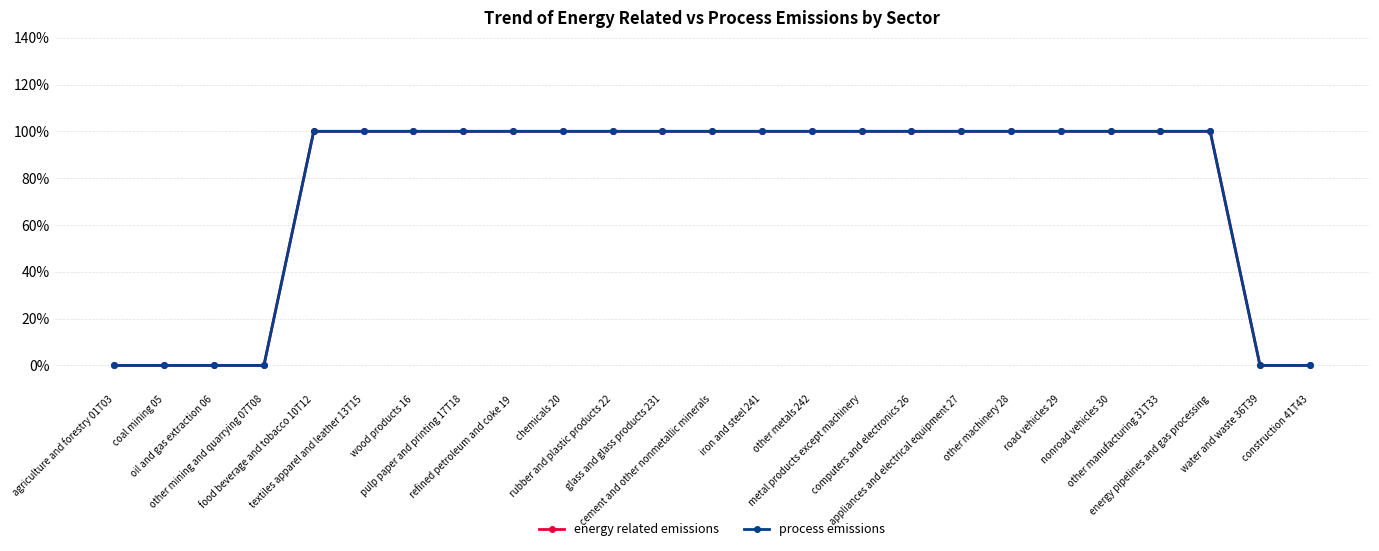

The process emissions series shows 0 at cement and other nonmetallic minerals. True or false?

False